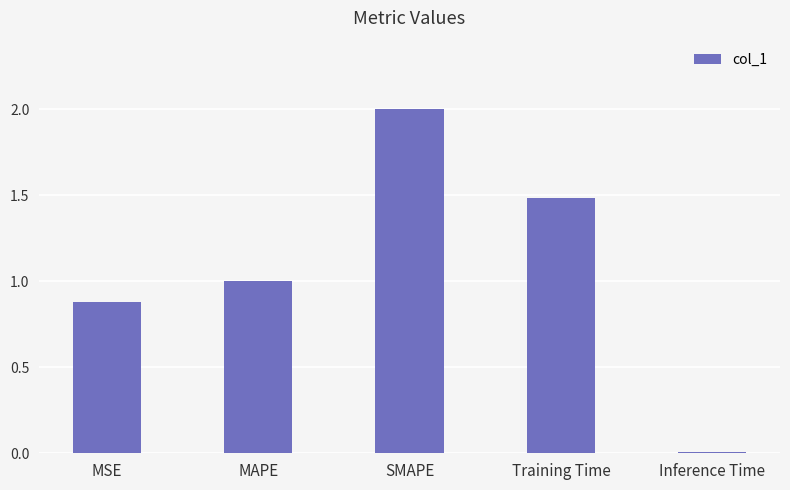

How many distinct data groups are displayed?

1